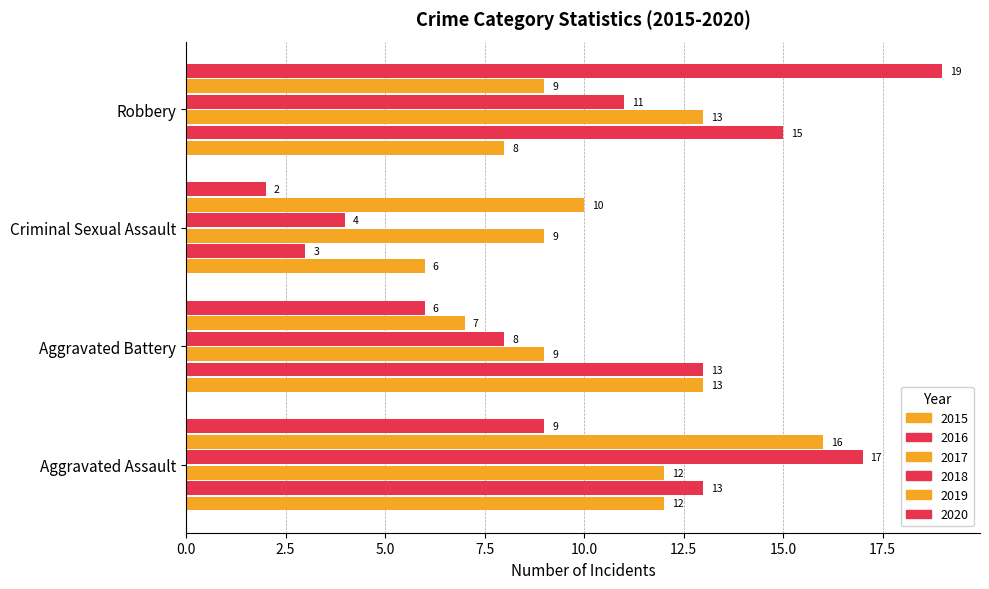

Count the number of data series in this chart.

6